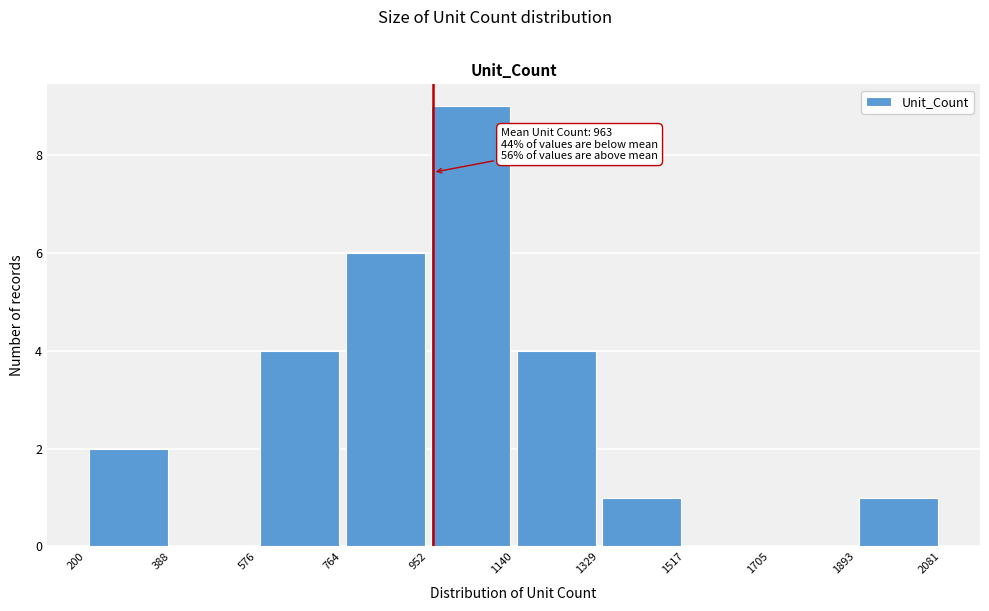

Which range on the x-axis has the tallest bar?

952 to 1140